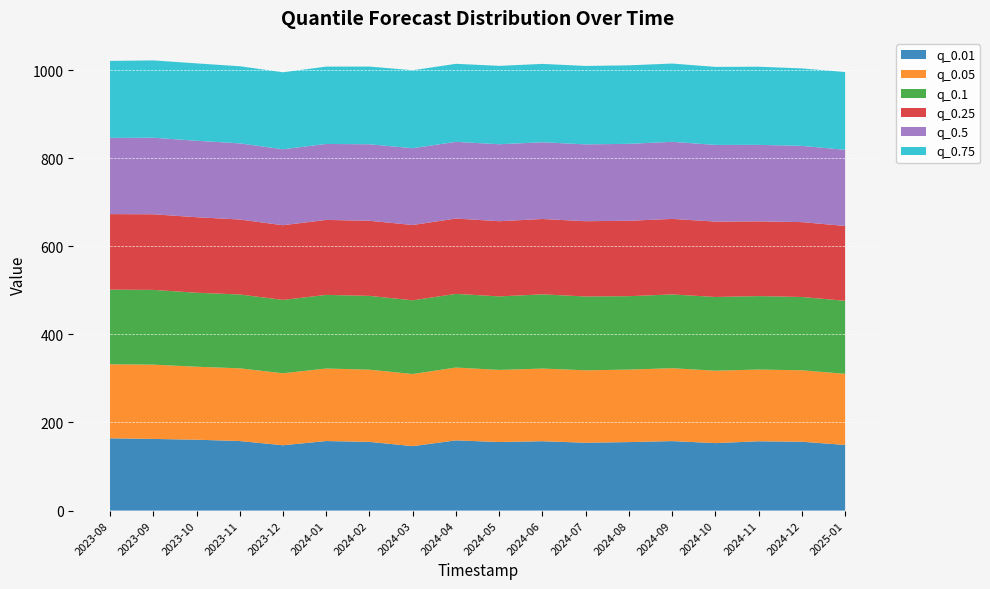

Reading left to right, what are all the values shown in this chart?

q_0.01: 2023-08=164.1	2023-09=162.6	2023-10=160.9	2023-11=157.9	2023-12=148.3	2024-01=157.9	2024-02=156.0	2024-03=146.3	2024-04=159.4	2024-05=155.7	2024-06=157.4	2024-07=154.0	2024-08=155.5	2024-09=157.7	2024-10=153.2	2024-11=157.3	2024-12=156.3	2025-01=149.0
q_0.05: 2023-08=168.1	2023-09=168.7	2023-10=165.7	2023-11=165.1	2023-12=163.5	2024-01=164.7	2024-02=164.0	2024-03=163.8	2024-04=165.4	2024-05=163.7	2024-06=165.0	2024-07=164.5	2024-08=164.6	2024-09=165.5	2024-10=164.4	2024-11=162.9	2024-12=162.2	2025-01=161.5
q_0.1: 2023-08=169.4	2023-09=169.8	2023-10=168.0	2023-11=167.6	2023-12=166.6	2024-01=167.2	2024-02=167.5	2024-03=167.3	2024-04=167.2	2024-05=167.0	2024-06=168.5	2024-07=167.6	2024-08=166.7	2024-09=167.5	2024-10=167.4	2024-11=166.7	2024-12=166.4	2025-01=165.8
q_0.25: 2023-08=171.5	2023-09=171.7	2023-10=171.5	2023-11=170.2	2023-12=169.6	2024-01=170.3	2024-02=170.5	2024-03=171.0	2024-04=171.1	2024-05=170.7	2024-06=171.1	2024-07=170.9	2024-08=171.2	2024-09=171.5	2024-10=171.2	2024-11=169.7	2024-12=170.0	2025-01=169.9
q_0.5: 2023-08=173.1	2023-09=173.8	2023-10=173.6	2023-11=172.9	2023-12=172.4	2024-01=172.5	2024-02=173.7	2024-03=174.4	2024-04=174.1	2024-05=174.7	2024-06=174.3	2024-07=174.4	2024-08=174.6	2024-09=175.1	2024-10=174.1	2024-11=173.7	2024-12=173.1	2025-01=172.9
q_0.75: 2023-08=174.7	2023-09=175.6	2023-10=175.7	2023-11=175.1	2023-12=174.8	2024-01=175.6	2024-02=176.4	2024-03=177.0	2024-04=177.2	2024-05=177.9	2024-06=177.9	2024-07=178.1	2024-08=178.3	2024-09=177.7	2024-10=177.1	2024-11=177.4	2024-12=175.9	2025-01=176.6